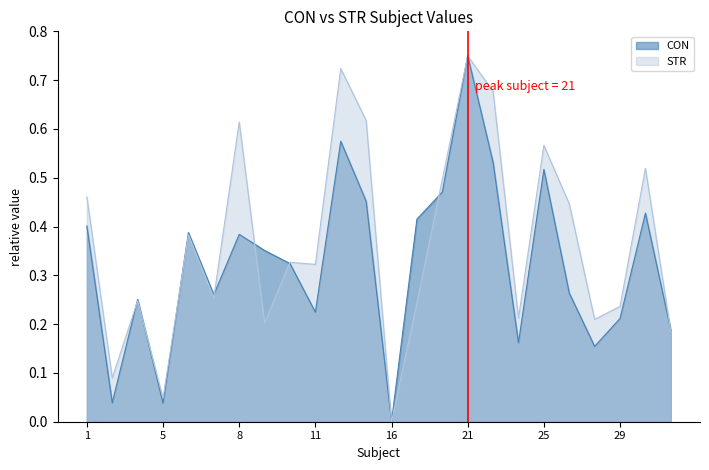

At how many categories does at least one series exceed 0?

23